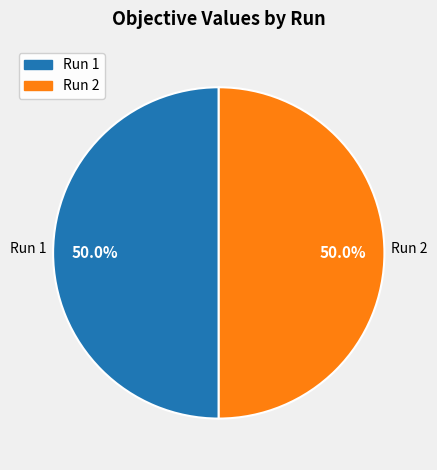

Combined, do Run 2 and Run 1 account for over 50%?

Yes